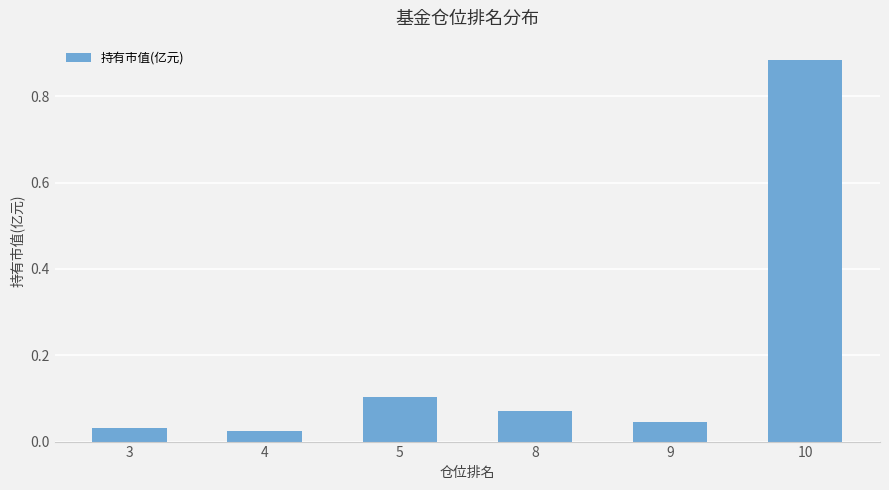

List the labels in order of value, smallest first.

4, 3, 9, 8, 5, 10